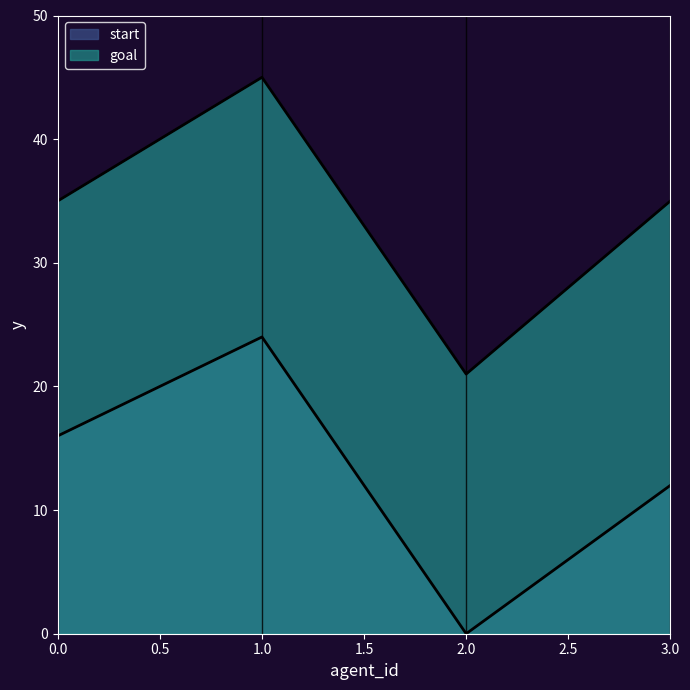

What is the sum of all start values?

52